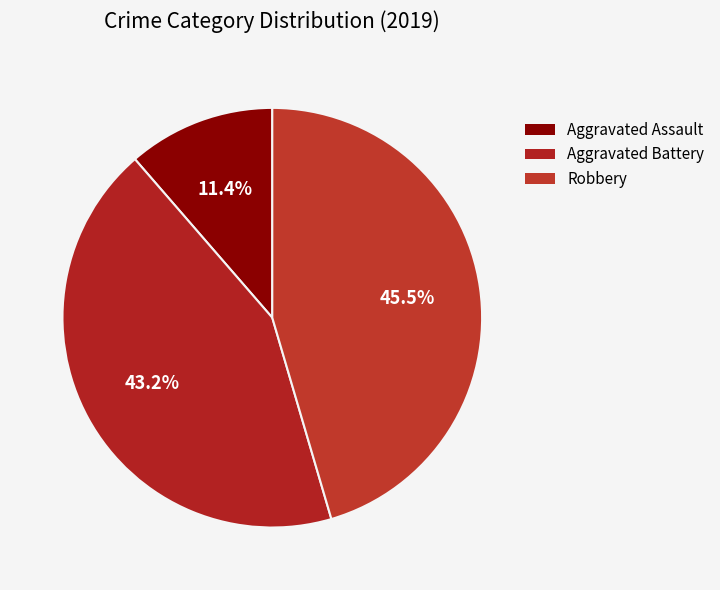

What is the ratio of the value at Aggravated Assault to the value at Aggravated Battery?

0.3